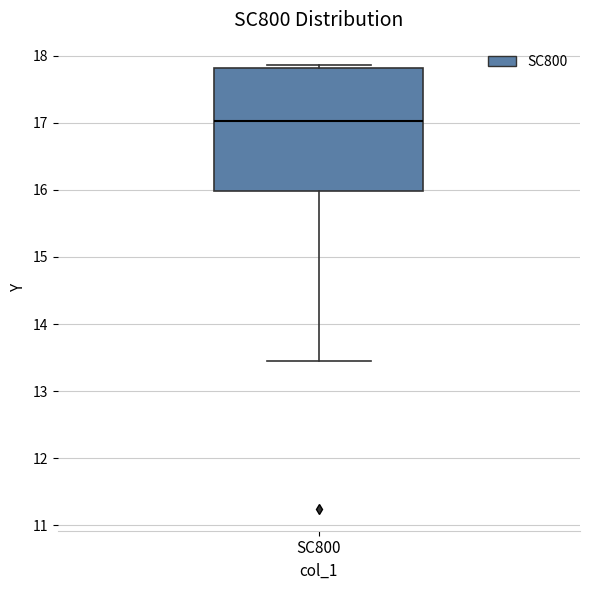

Where is the lower edge of the box for SC800 on the y-axis? The values are not printed on the chart, so give them approximately, as read against the axis.

16.0